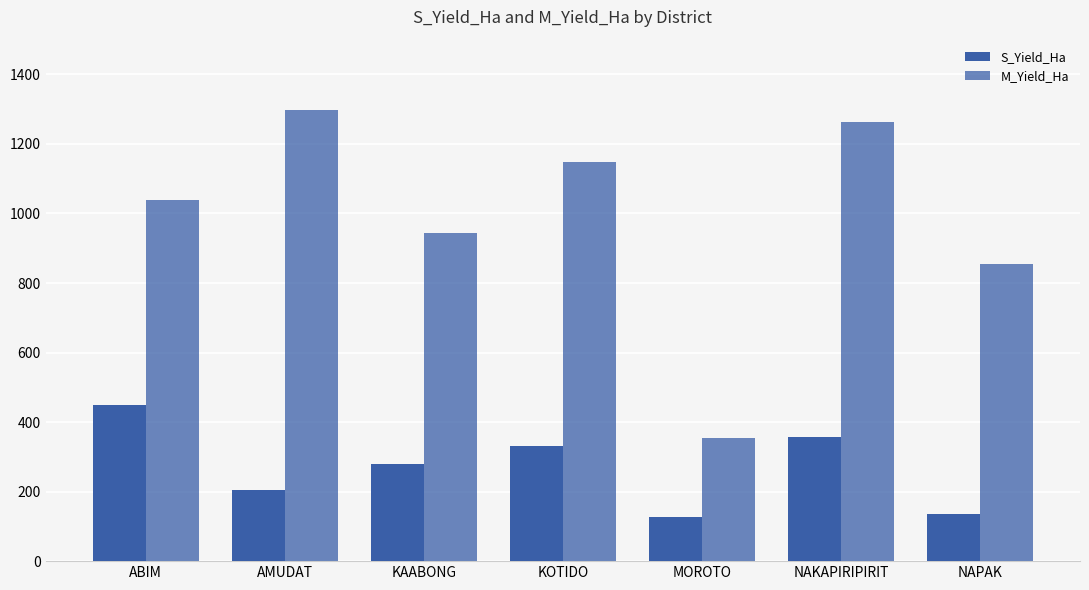

How many data points in M_Yield_Ha are less than 1040?

3